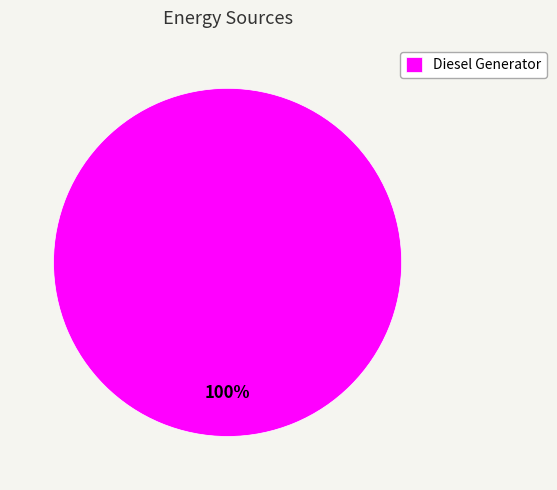

Count the number of slices in the pie.

1